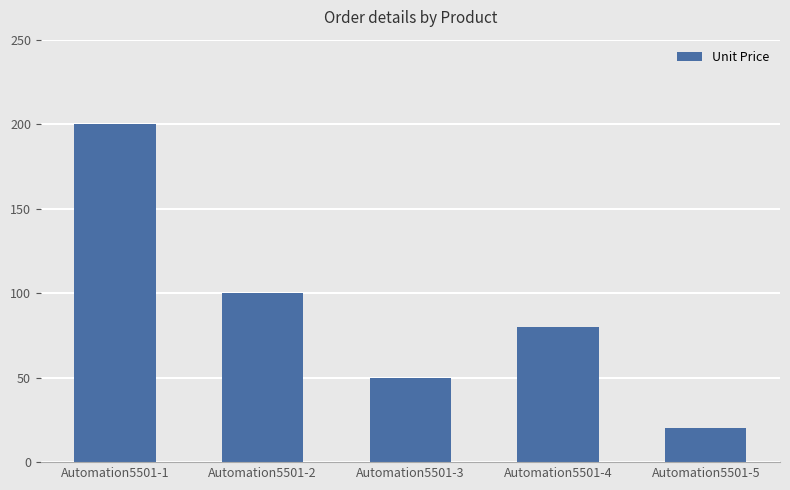

At which category does the chart reach its peak across all series?

Automation5501-1